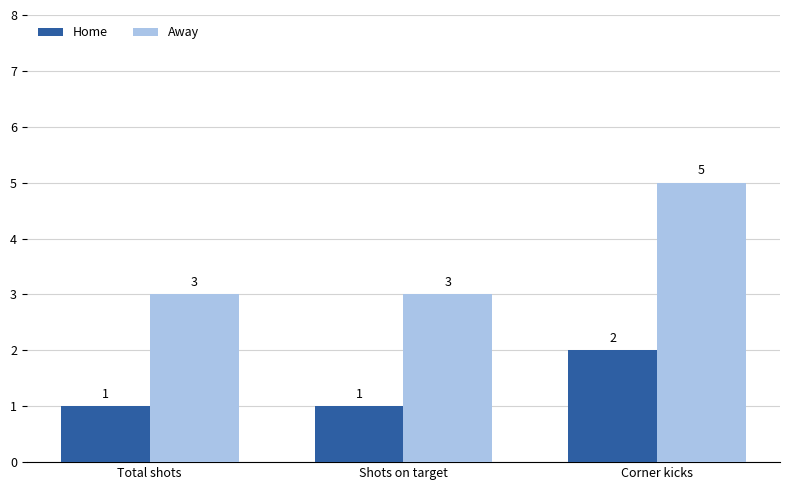

What position from the left is Total shots?

1